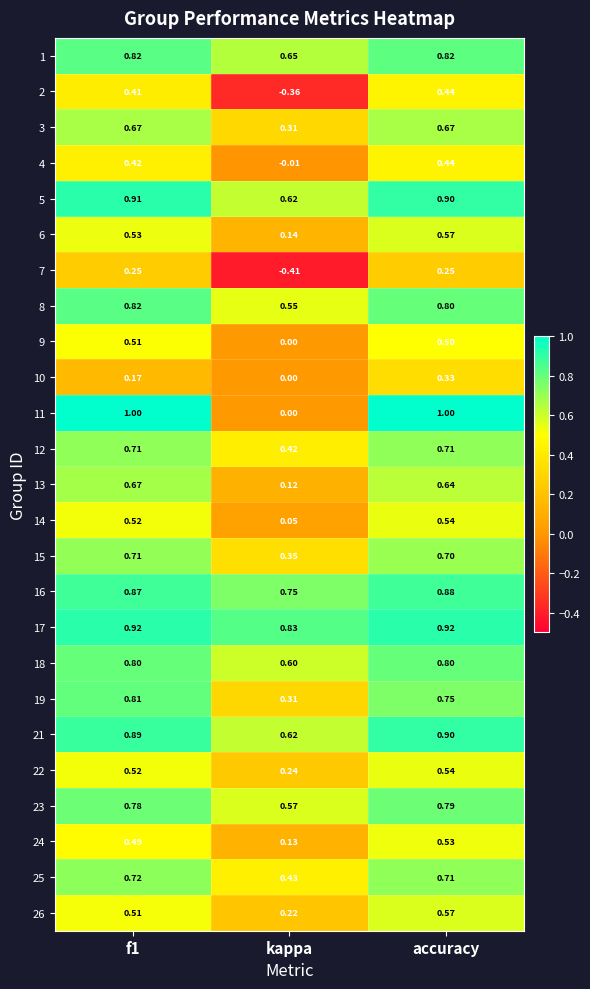

Where is 15 nearest to the value 0?

kappa